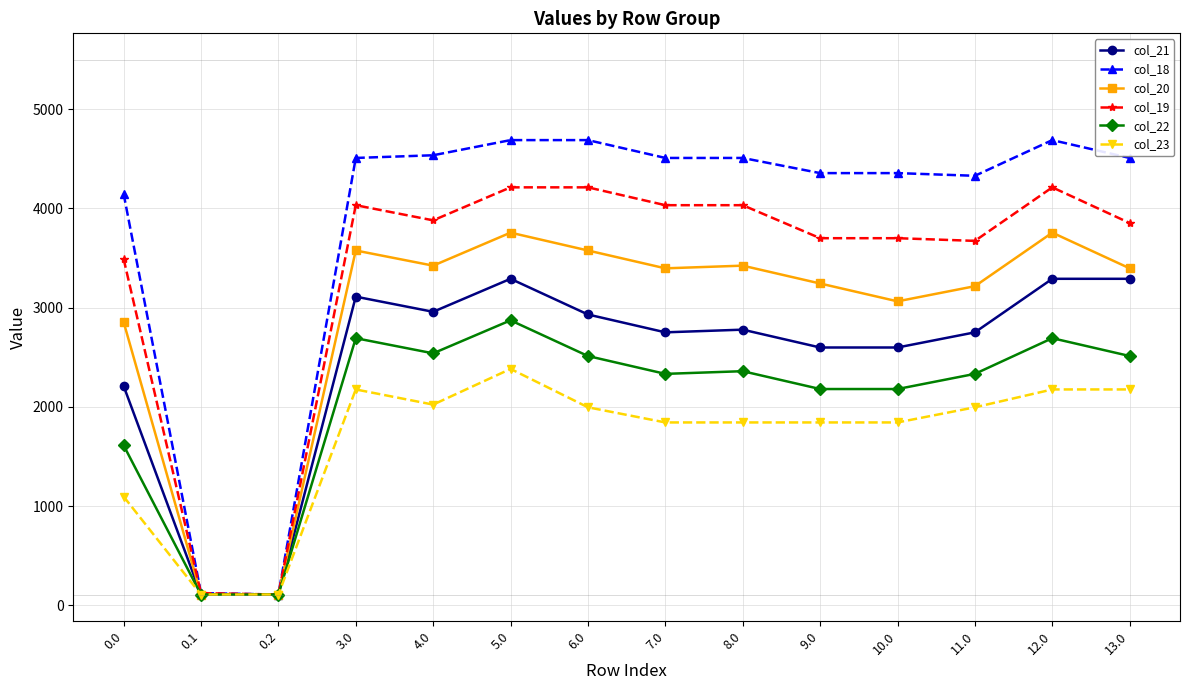

Where is the first local maximum for col_21?

3.0